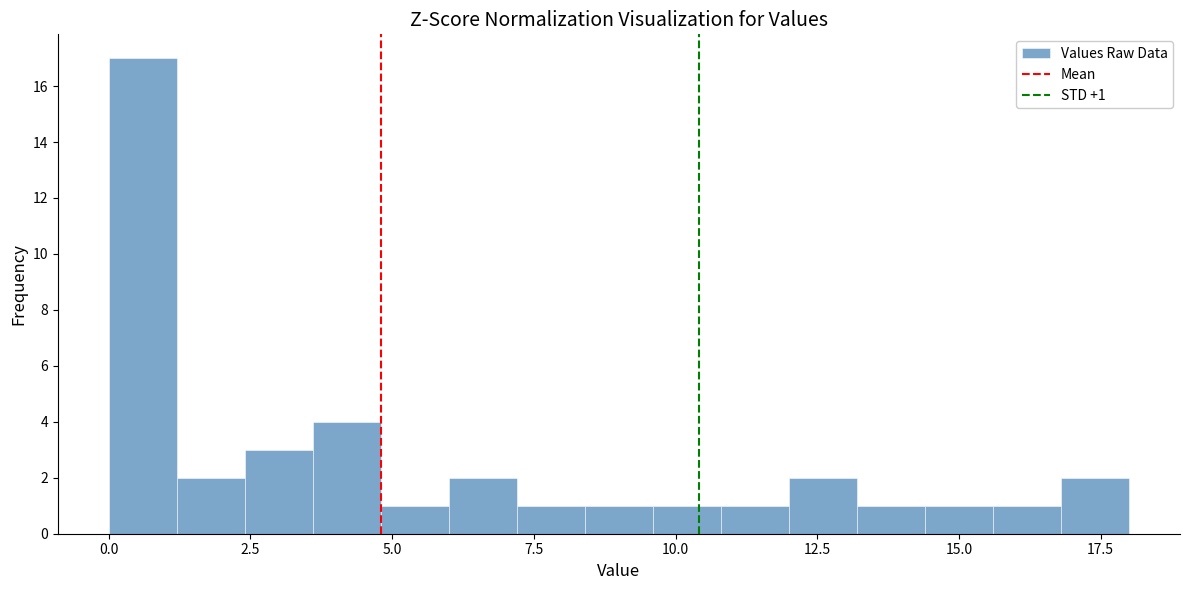

Around what value on the x-axis is the tallest bar? Give the approximate position of its centre, as read against the axis.

0.5